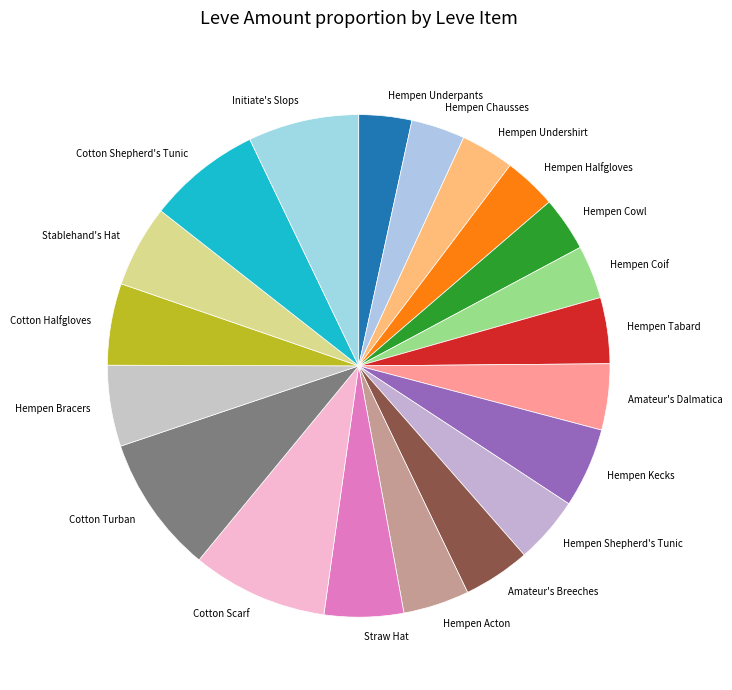

Is Hempen Shepherd's Tunic the majority of the pie?

No